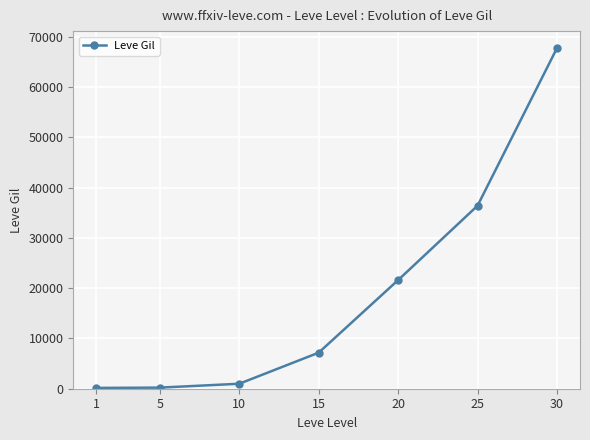

What is the maximum value shown in the chart?

67730